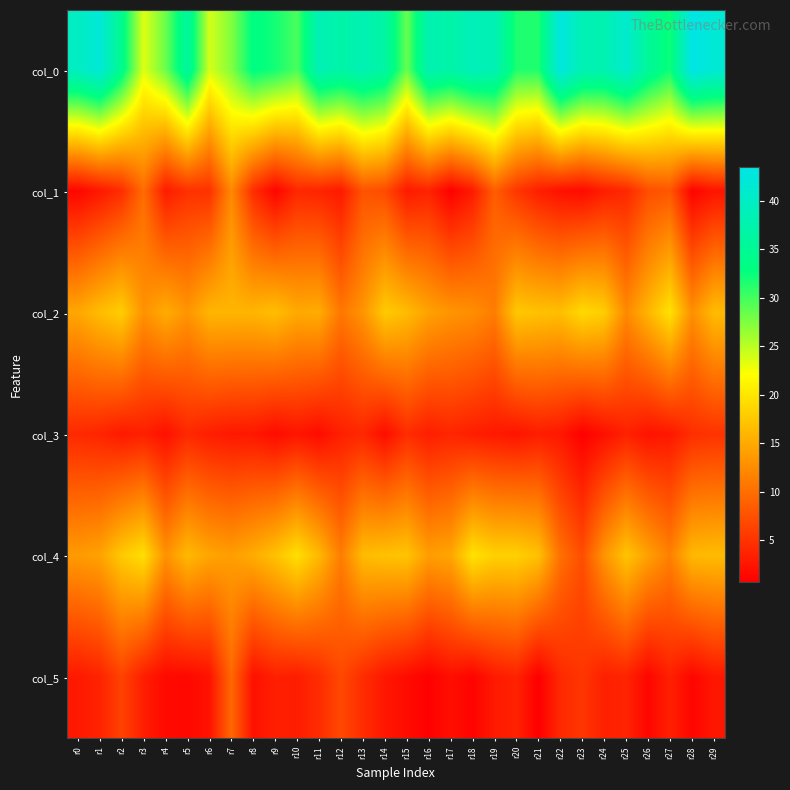

Reading left to right, what are all the values shown in this chart?

col_0: r0=39.8	r1=42.0	r2=34.2	r3=23.5	r4=28.3	r5=36.0	r6=24.0	r7=27.3	r8=33.2	r9=32.0	r10=29.8	r11=38.5	r12=37.0	r13=38.2	r14=36.5	r15=28.5	r16=38.0	r17=37.0	r18=39.0	r19=38.2	r20=31.5	r21=31.5	r22=42.8	r23=38.3	r24=38.0	r25=41.0	r26=35.5	r27=32.2	r28=43.5	r29=41.8
col_1: r0=1.3	r1=2.7	r2=4.6	r3=9.8	r4=3.1	r5=4.9	r6=4.9	r7=12.3	r8=4.5	r9=1.2	r10=4.1	r11=3.8	r12=2.9	r13=7.8	r14=7.1	r15=3.0	r16=3.7	r17=0.8	r18=3.0	r19=8.6	r20=5.3	r21=3.4	r22=2.2	r23=1.7	r24=3.2	r25=4.1	r26=7.3	r27=8.0	r28=1.1	r29=2.5
col_2: r0=14.8	r1=16.6	r2=18.0	r3=13.0	r4=15.2	r5=13.2	r6=16.0	r7=16.0	r8=16.0	r9=16.8	r10=15.0	r11=15.2	r12=10.8	r13=13.2	r14=17.8	r15=16.5	r16=14.3	r17=13.2	r18=12.8	r19=11.2	r20=17.5	r21=17.0	r22=16.8	r23=19.0	r24=18.0	r25=12.2	r26=16.0	r27=19.8	r28=12.8	r29=16.5
col_3: r0=4.2	r1=3.8	r2=2.9	r3=3.4	r4=2.2	r5=4.2	r6=3.2	r7=2.8	r8=2.7	r9=1.8	r10=2.5	r11=1.8	r12=3.4	r13=4.0	r14=1.9	r15=4.5	r16=3.3	r17=3.9	r18=3.3	r19=2.9	r20=2.5	r21=3.2	r22=2.8	r23=0.8	r24=2.1	r25=3.6	r26=2.4	r27=2.8	r28=4.7	r29=5.0
col_4: r0=13.8	r1=14.4	r2=17.7	r3=19.5	r4=13.0	r5=16.3	r6=14.7	r7=14.0	r8=15.2	r9=17.0	r10=19.5	r11=16.2	r12=11.2	r13=16.5	r14=17.0	r15=17.2	r16=14.0	r17=14.7	r18=19.8	r19=18.2	r20=18.2	r21=17.0	r22=10.2	r23=7.2	r24=13.2	r25=17.2	r26=14.2	r27=11.5	r28=16.2	r29=16.5
col_5: r0=2.9	r1=3.7	r2=6.3	r3=3.3	r4=1.6	r5=1.5	r6=2.4	r7=9.5	r8=2.2	r9=3.5	r10=3.2	r11=4.5	r12=6.9	r13=4.5	r14=2.7	r15=1.8	r16=0.8	r17=2.0	r18=1.1	r19=3.0	r20=3.6	r21=0.7	r22=4.2	r23=5.3	r24=3.5	r25=3.8	r26=1.3	r27=3.5	r28=1.3	r29=2.7